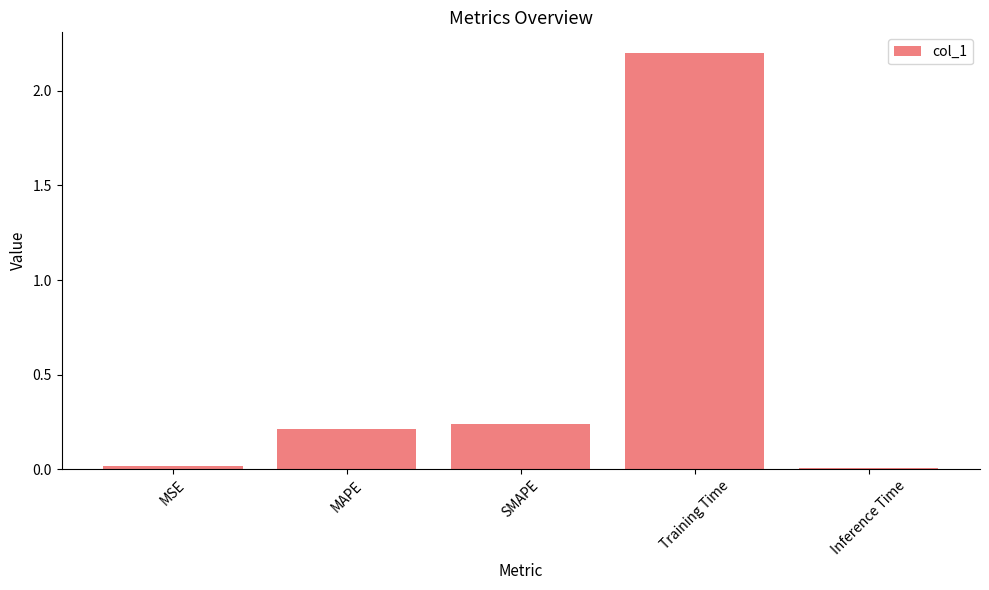

Which has a higher value, MAPE or MSE?

MAPE